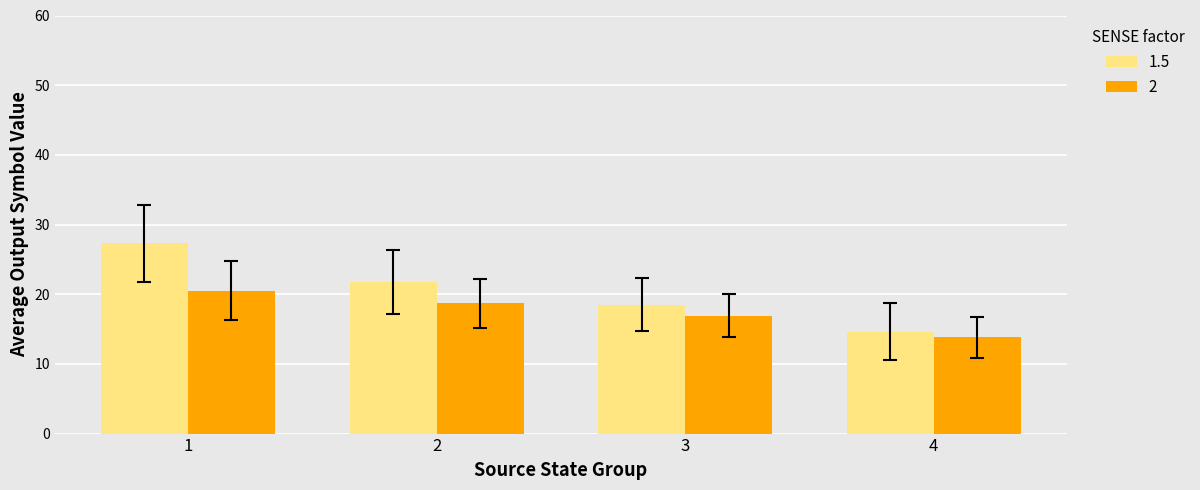

Is the value of 2 at 3 greater than the value of 1.5 at 4?

Yes